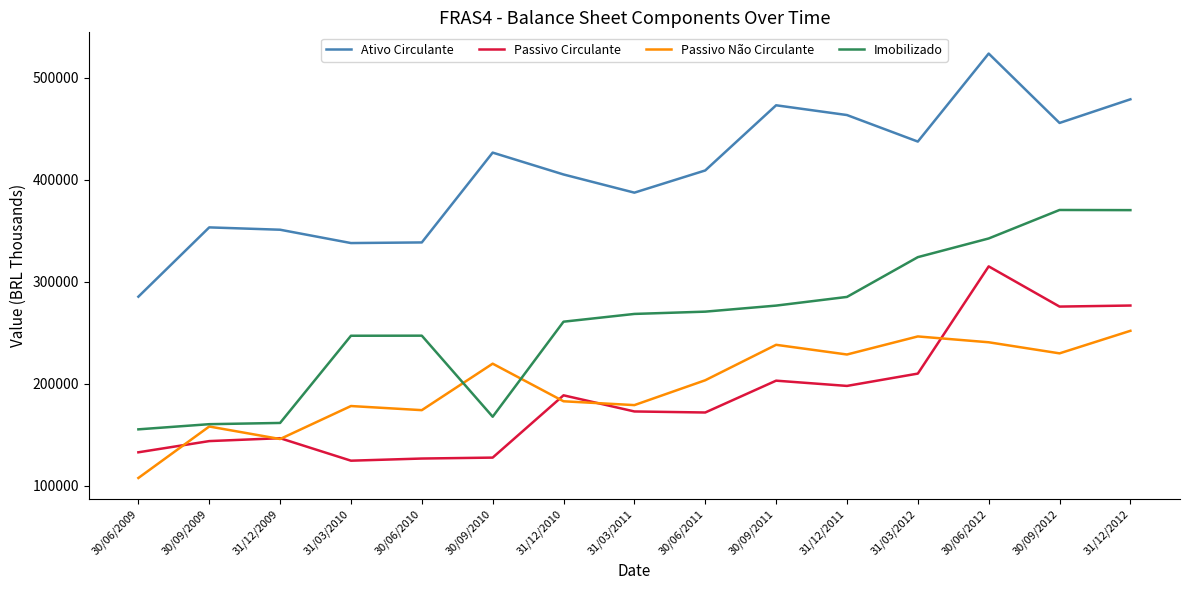

What is the minimum value for Ativo Circulante?

285261.0